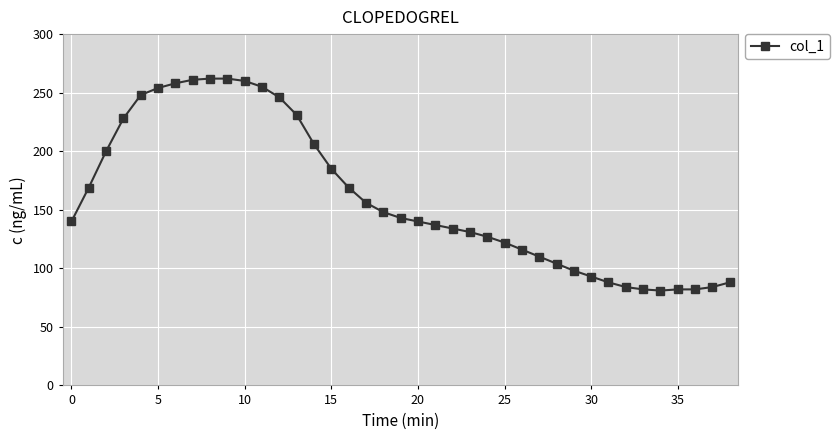

How many lines are shown in the chart?

1